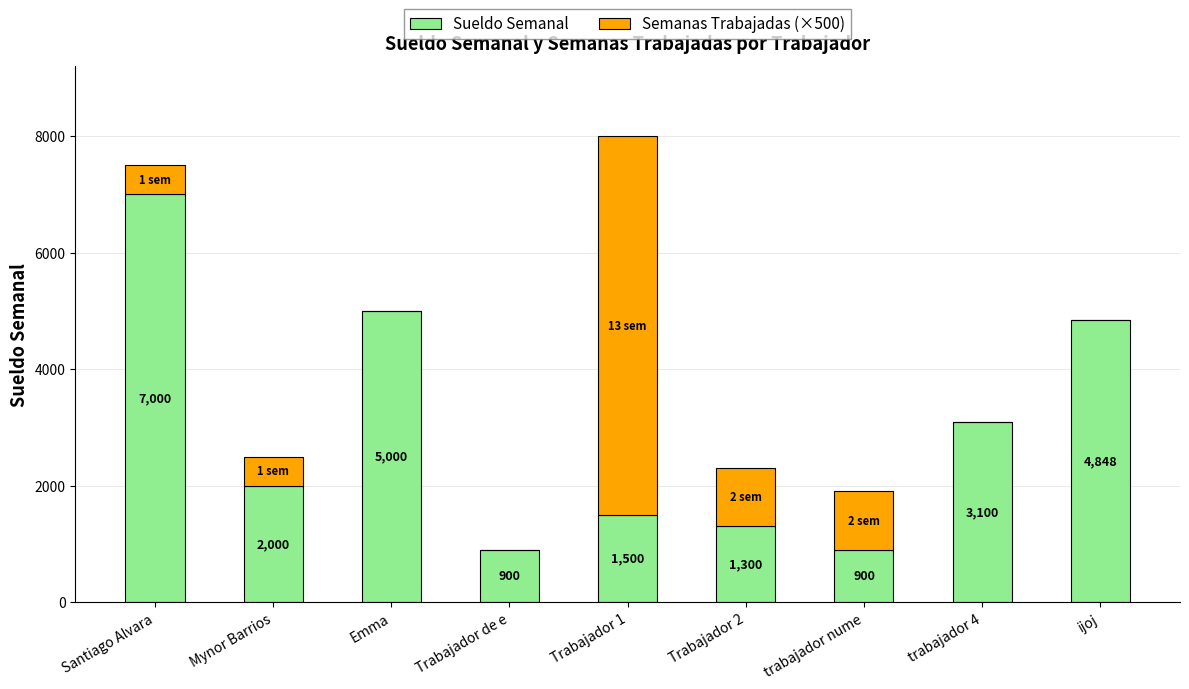

The value of Sueldo Semanal at Trabajador 2 is 1300. True or false?

True